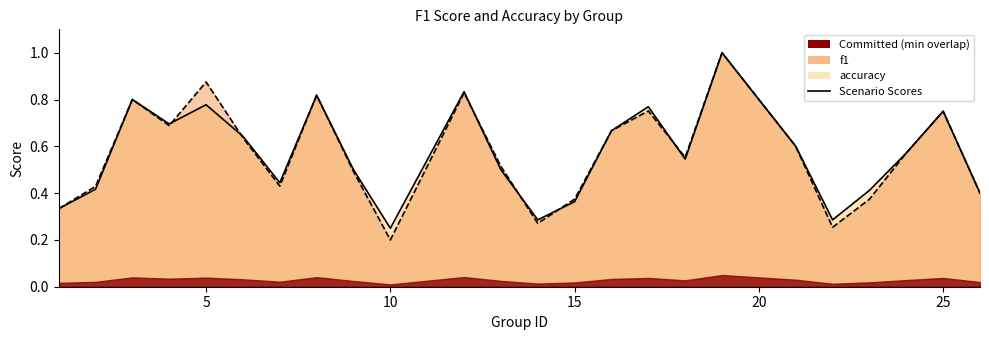

Reading left to right, what are all the values shown in this chart?

f1: 0.3	0.4	0.8	0.7	0.9	0.6	0.4	0.8	0.5	0.2	0.8	0.5	0.3	0.4	0.7	0.8	0.6	1.0	0.6	0.3	0.4	0.6	0.8	0.4
accuracy: 0.3	0.4	0.8	0.7	0.8	0.6	0.4	0.8	0.5	0.2	0.8	0.5	0.3	0.4	0.7	0.8	0.5	1.0	0.6	0.3	0.4	0.6	0.8	0.4